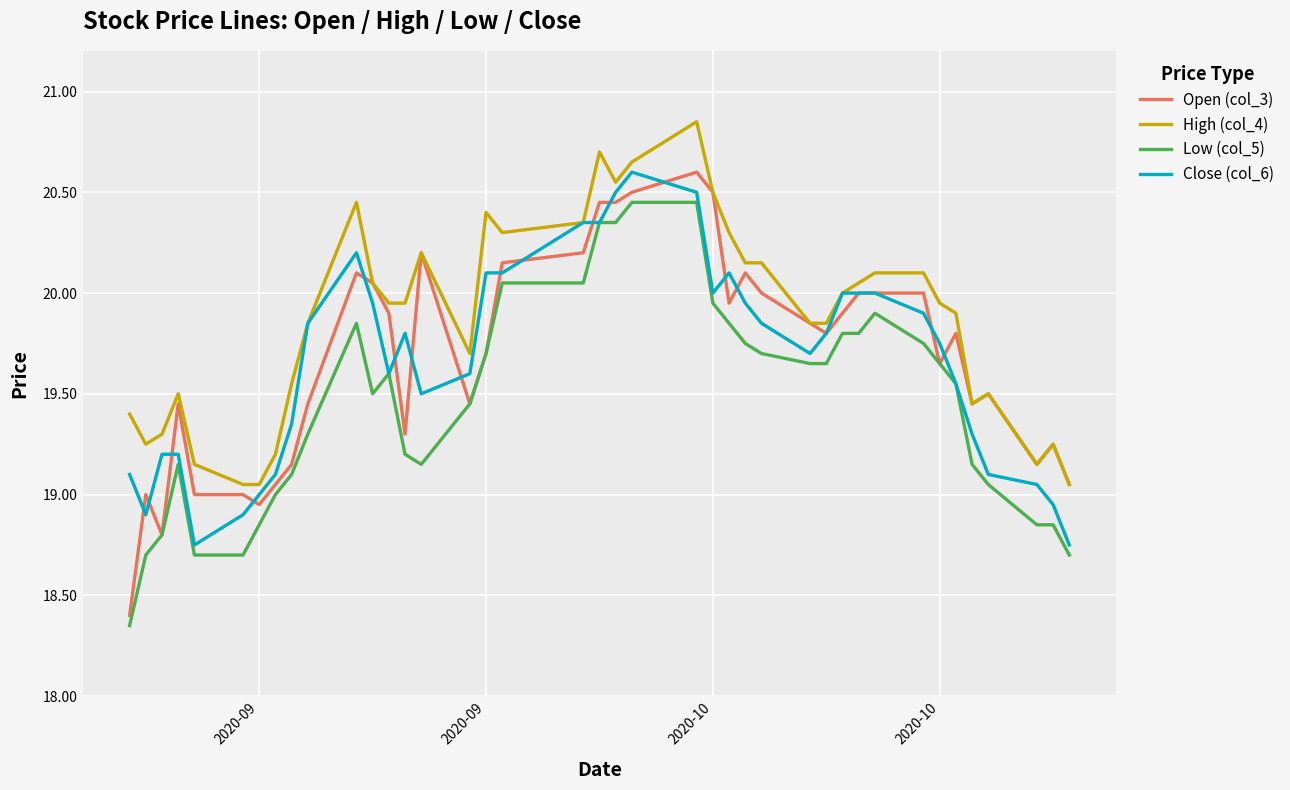

What are all the series names shown in the legend?

Open (col_3), High (col_4), Low (col_5), Close (col_6)